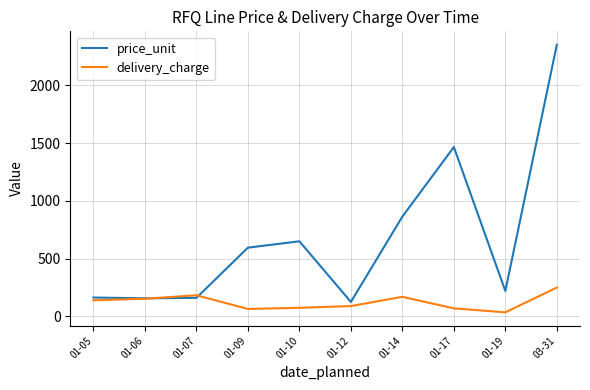

At how many categories does at least one series exceed 624?

4